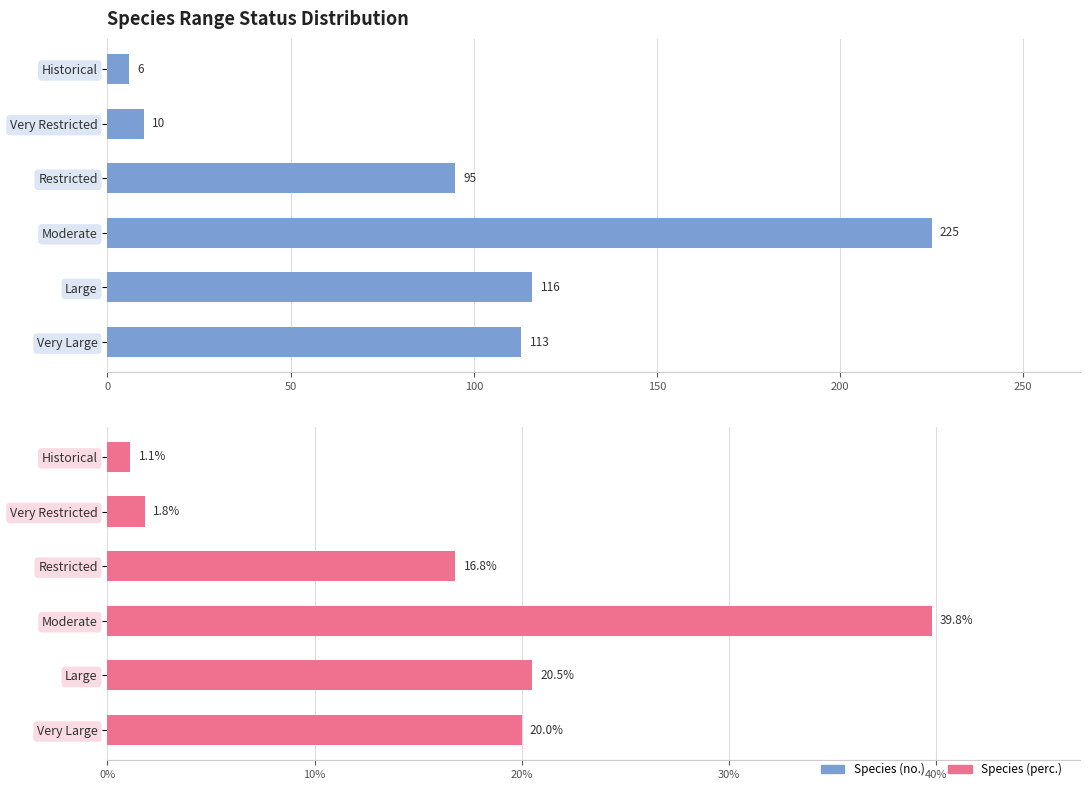

How many categories are shown in the chart?

6